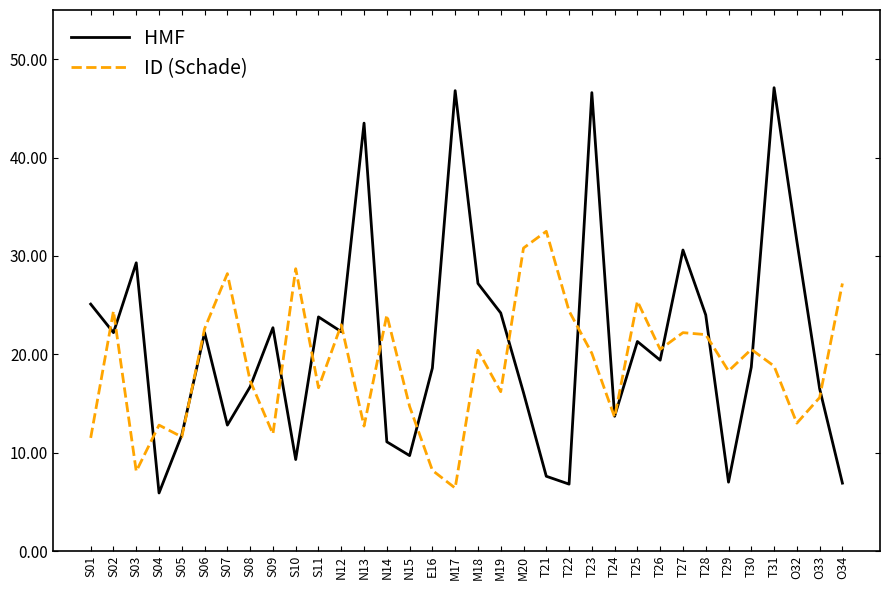

Where is the first local maximum for ID (Schade)?

S02